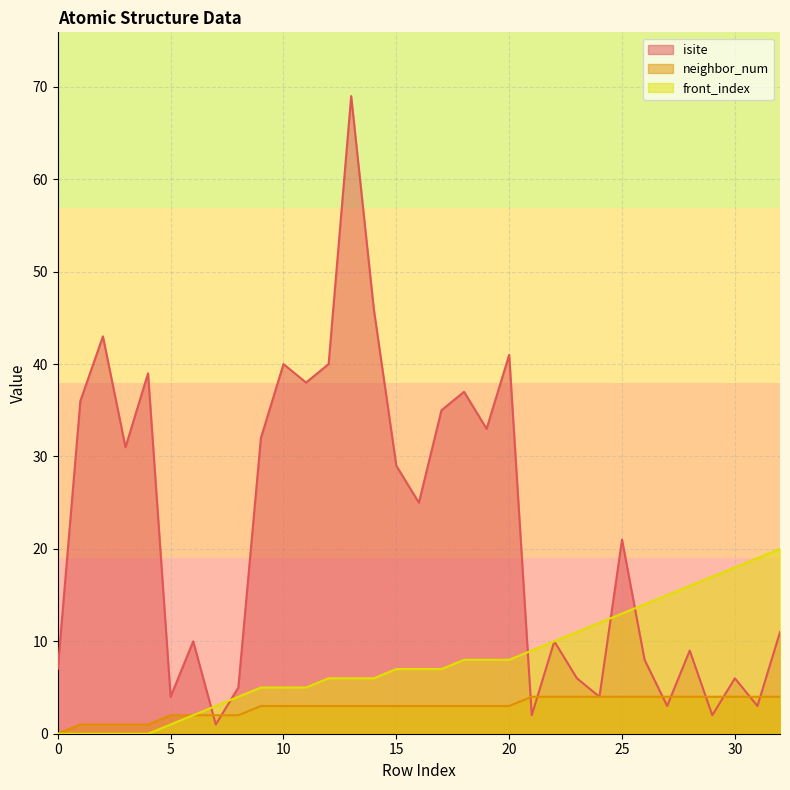

Rank the series by their average value, from lowest to highest.

neighbor_num, front_index, isite